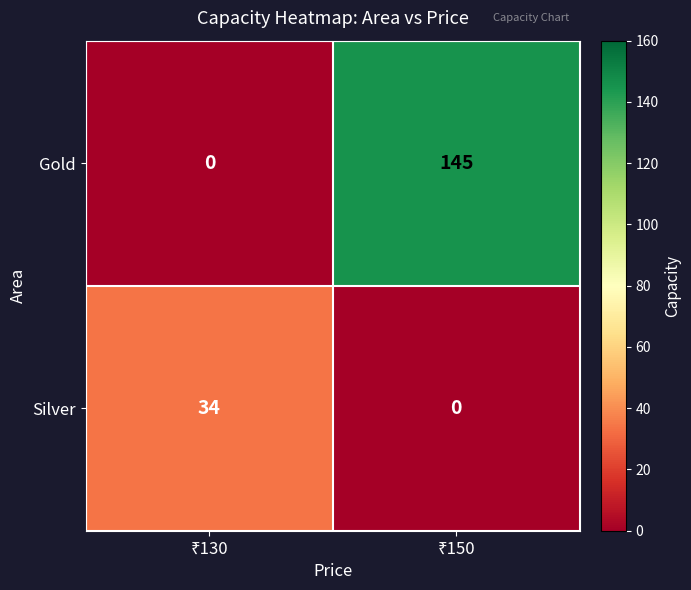

Which series has the largest total across all categories?

Gold